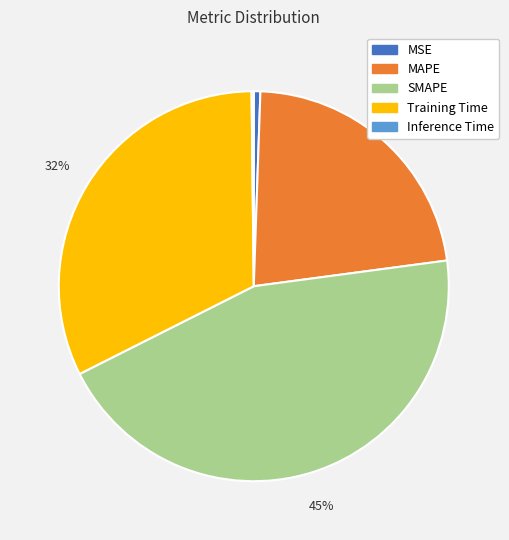

Combined, do MAPE and SMAPE account for over 50%?

Yes